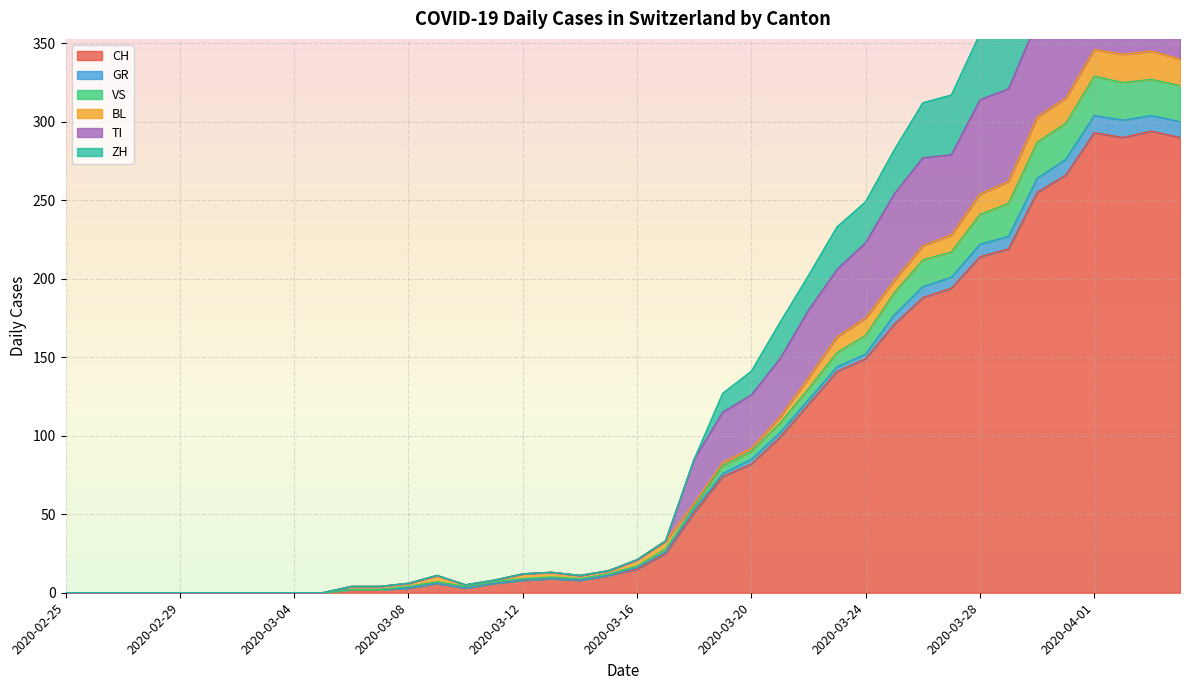

Which category has the lowest value across all series?

2020-02-25